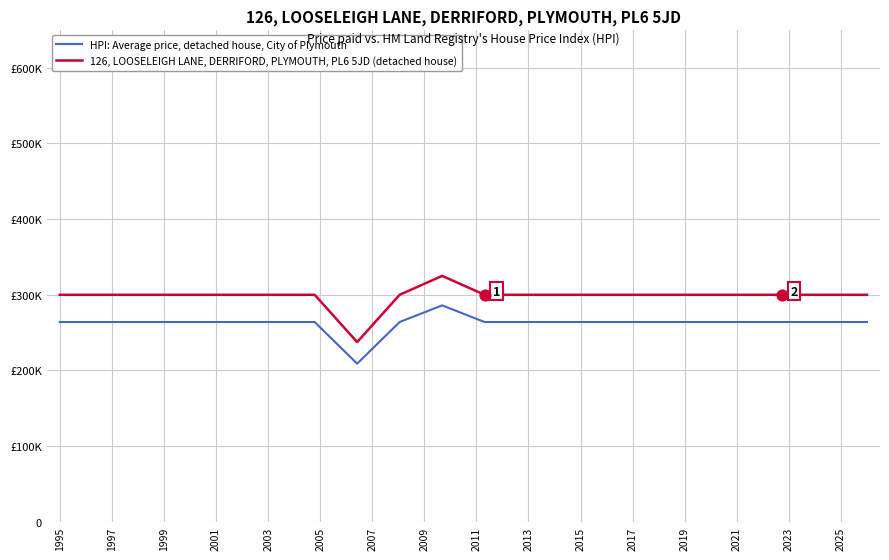

Which series has the largest total across all categories?

126, LOOSELEIGH LANE, DERRIFORD, PLYMOUTH, PL6 5JD (detached house)